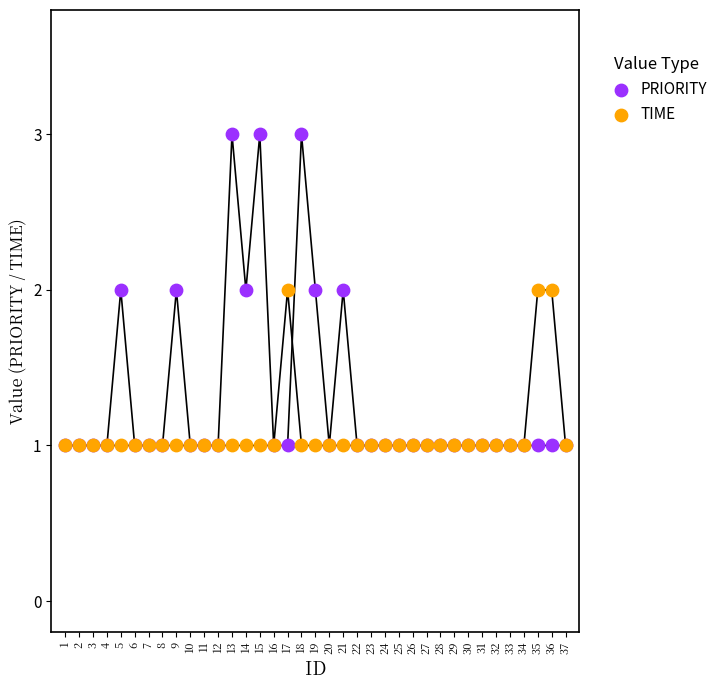

What are all the series names shown in the legend?

PRIORITY, TIME